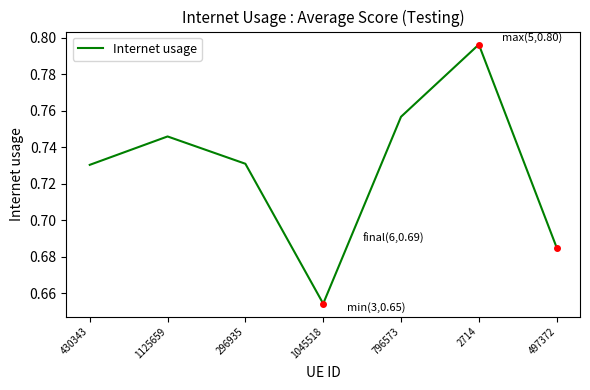

Where is the first local maximum?

1125659